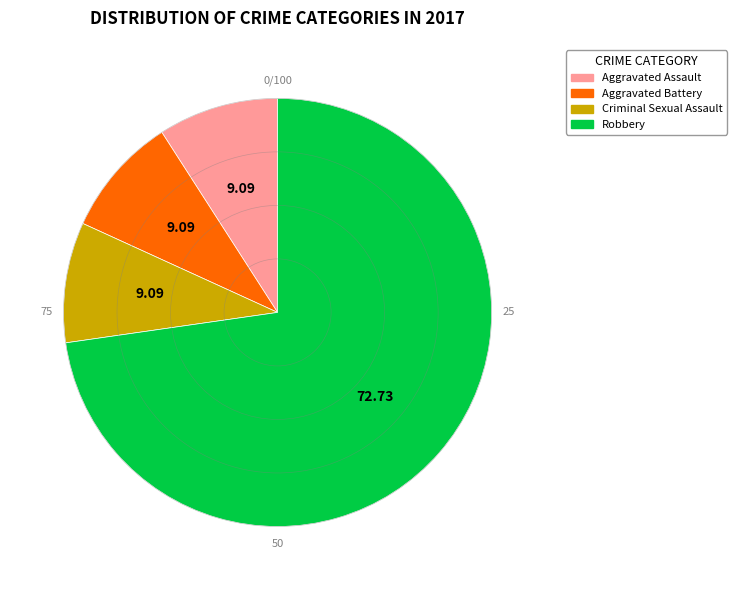

Approximately how many times larger is the value at Robbery compared to Criminal Sexual Assault?

8.0